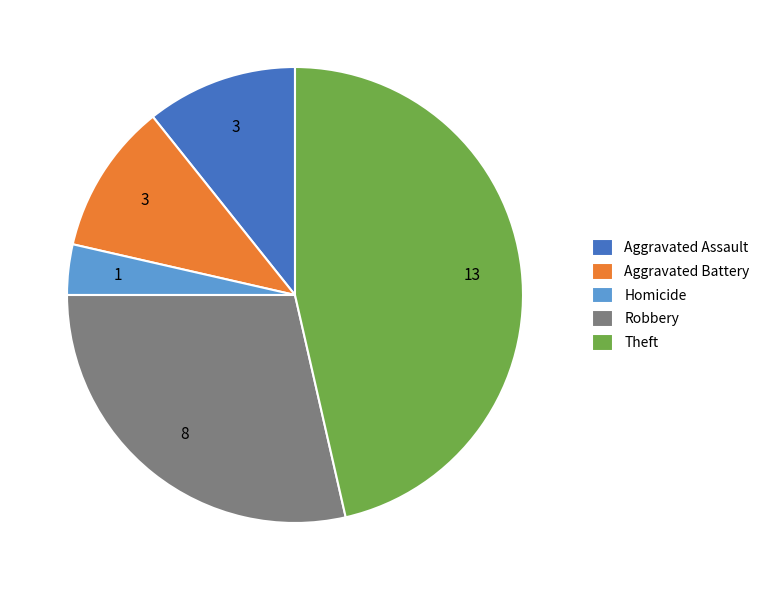

Which category has the biggest portion of the pie?

Theft